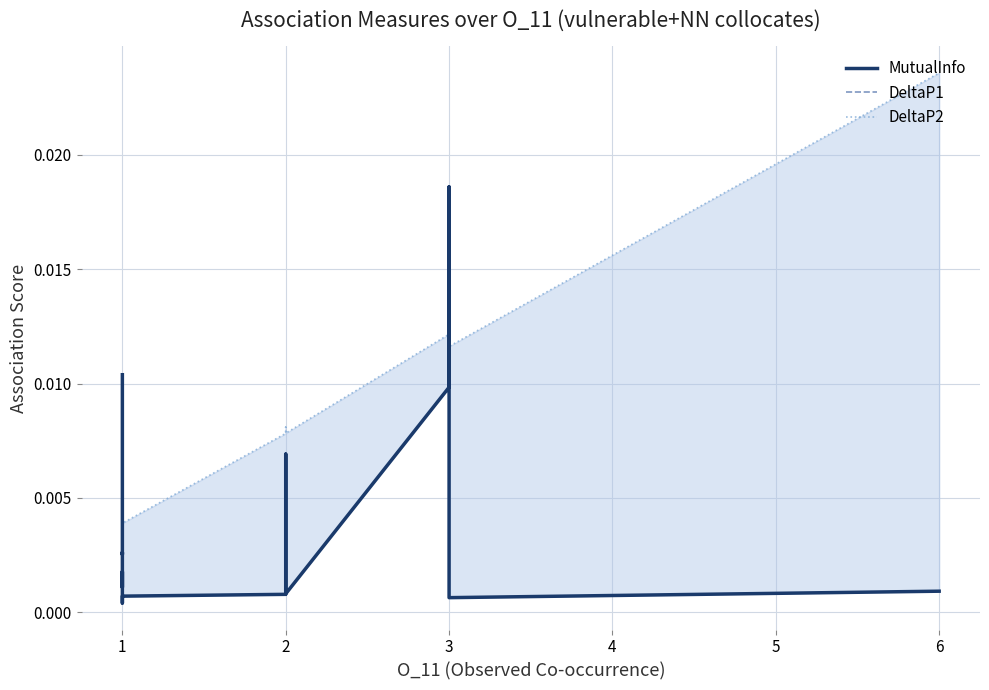

True or false: MutualInfo has more than 2 points higher than both neighbors.

True